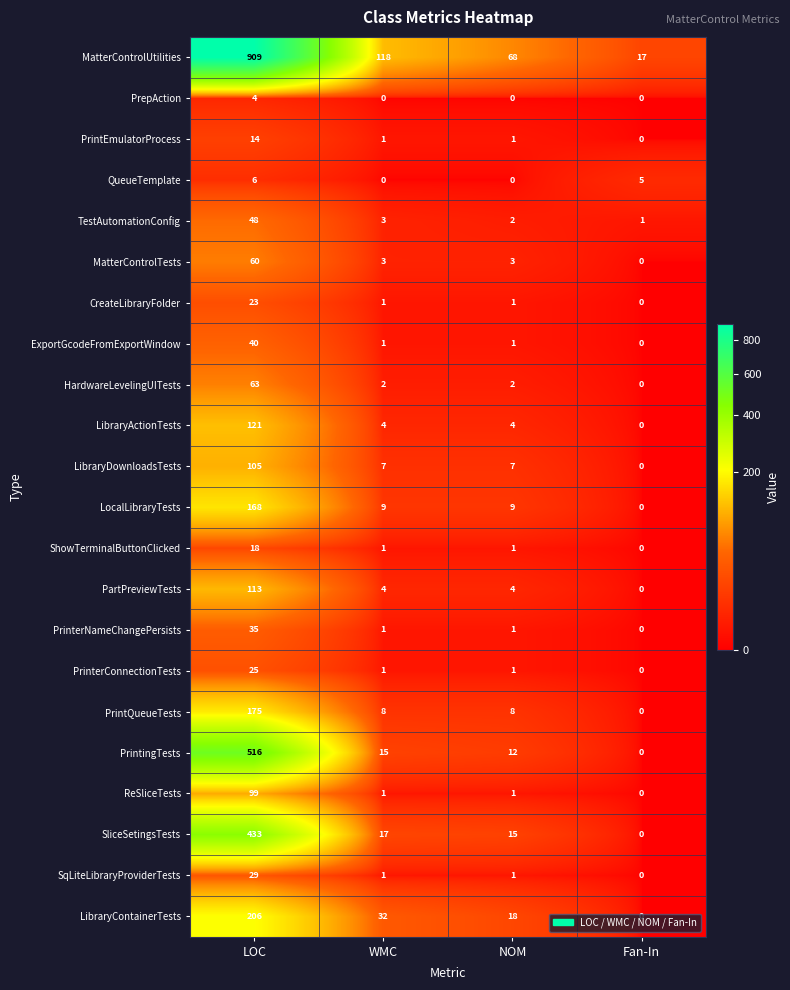

Which series has the largest total across all categories?

MatterControlUtilities